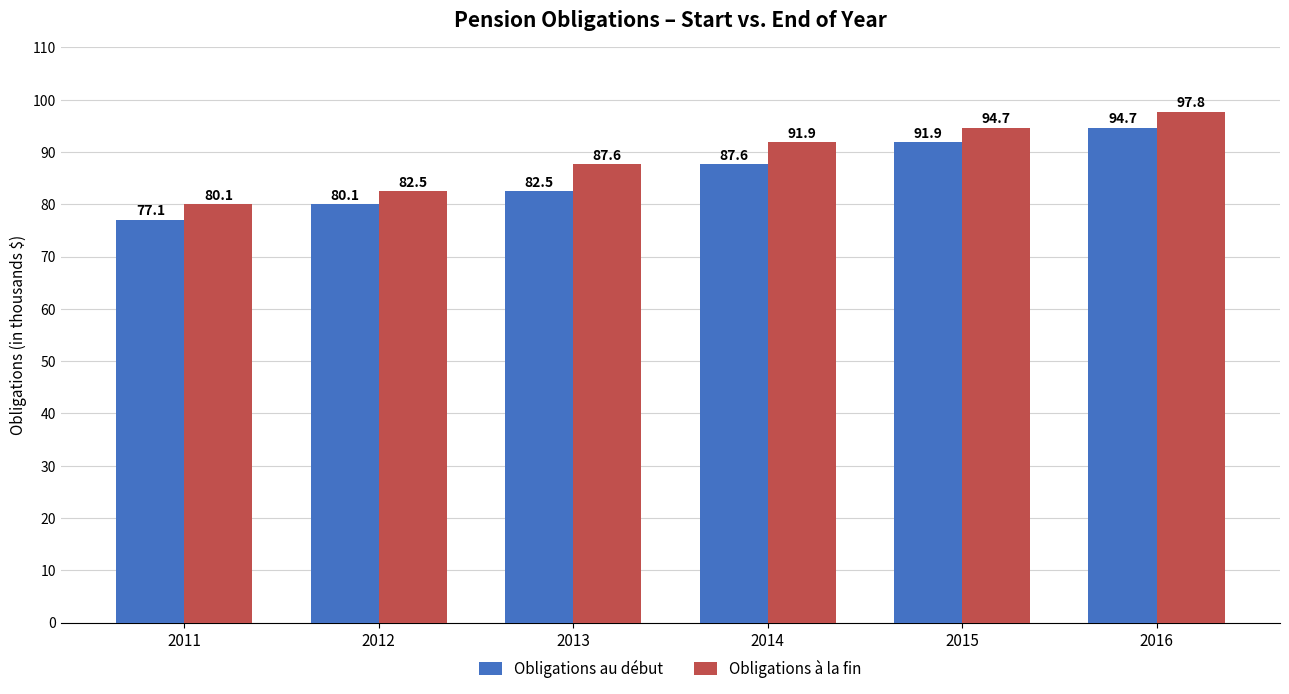

Between 2011 and 2014, which series saw the biggest shift?

Obligations à la fin